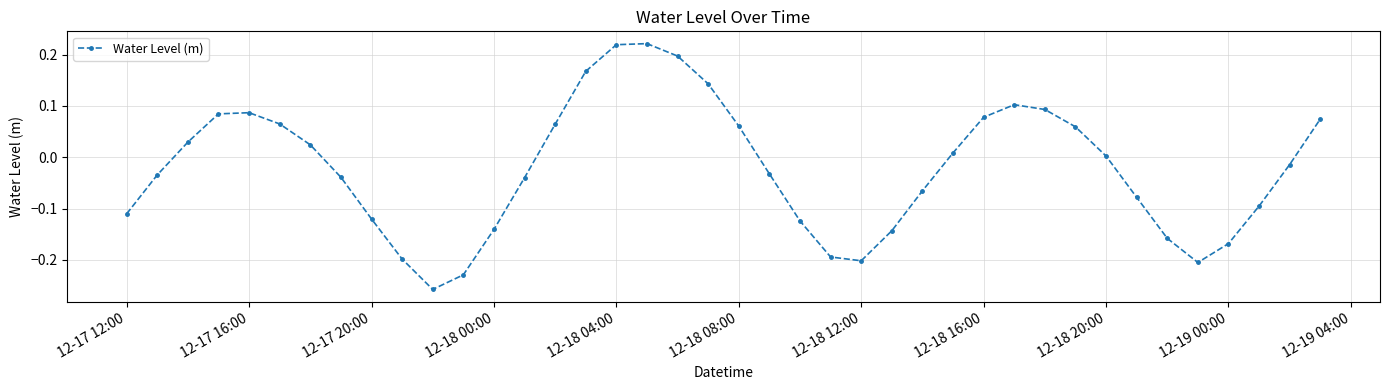

True or false: there are more than 0 points higher than both neighbors.

True